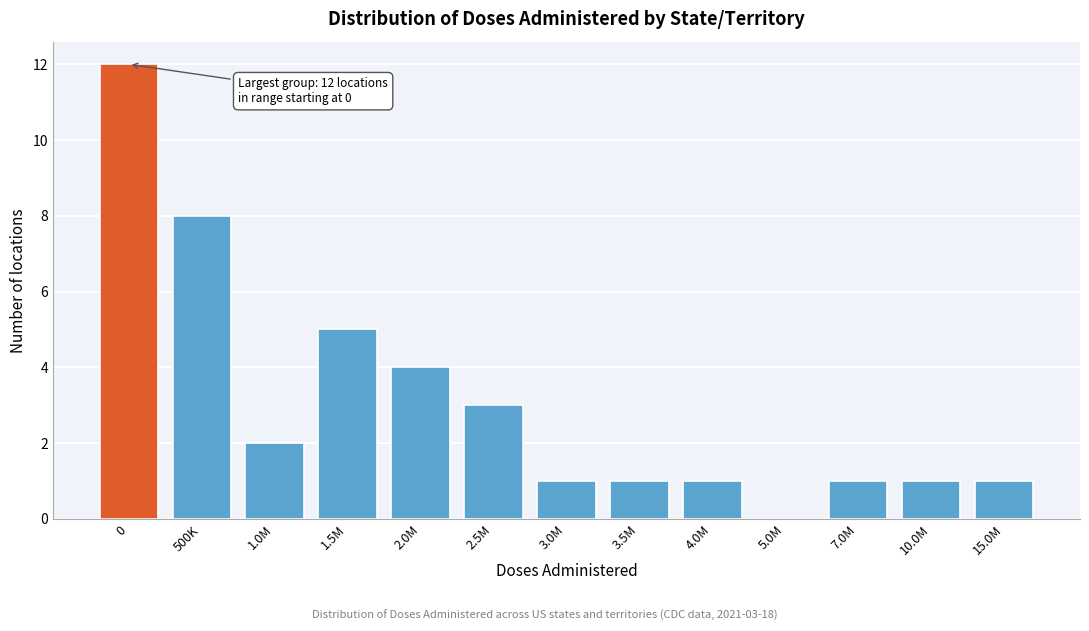

Reading left to right, transcribe all the data shown in this chart.

0=12	500K=8	1.0M=2	1.5M=5	2.0M=4	2.5M=3	3.0M=1	3.5M=1	4.0M=1	5.0M=0	7.0M=1	10.0M=1	15.0M=1